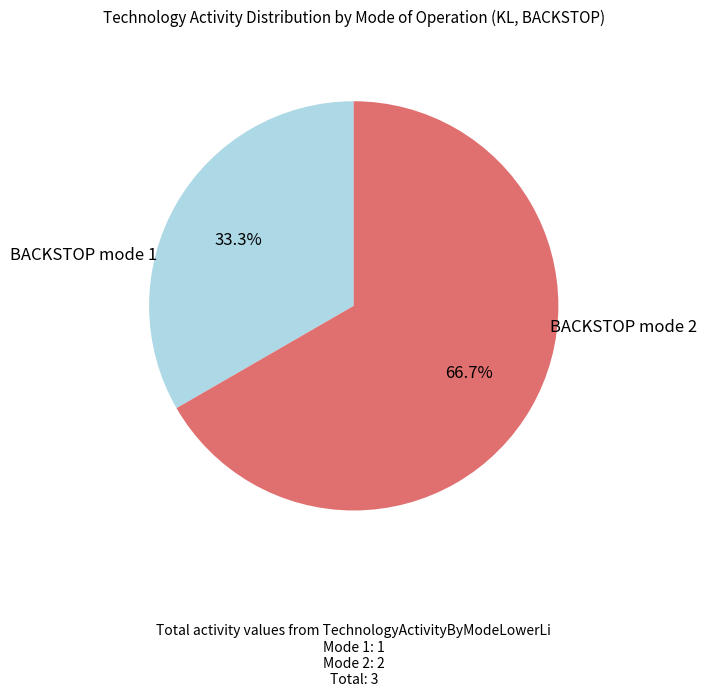

Does any single category account for the majority?

Yes